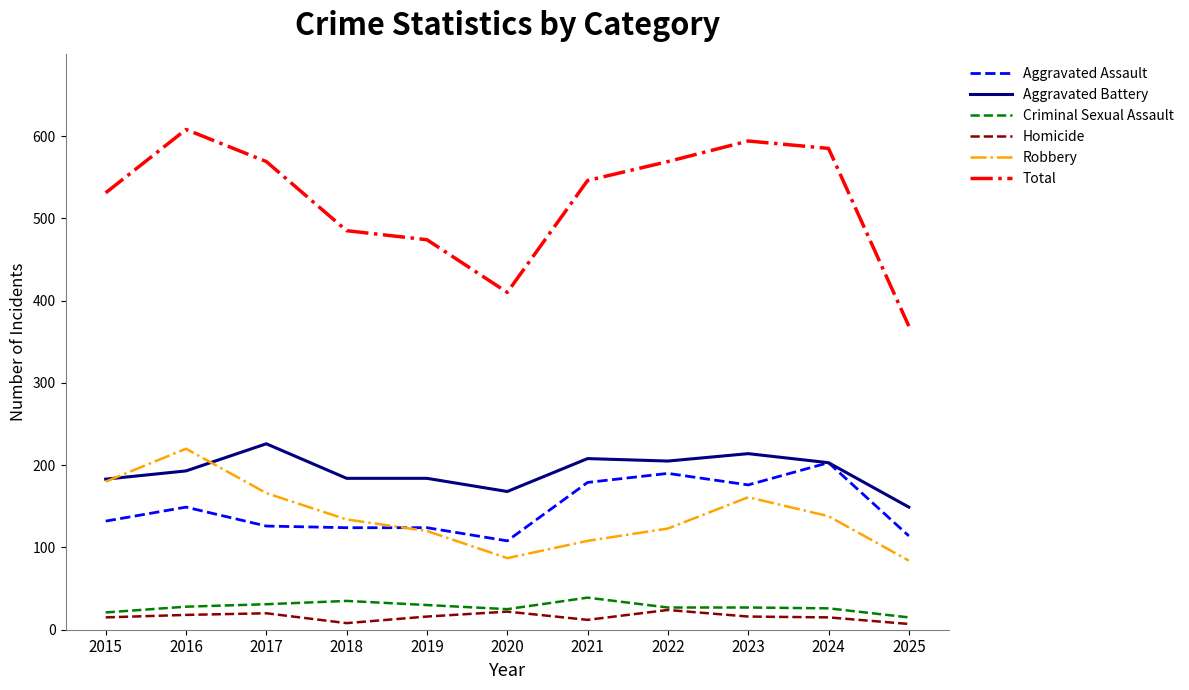

True or false: Criminal Sexual Assault and Robbery intersect in this chart.

False